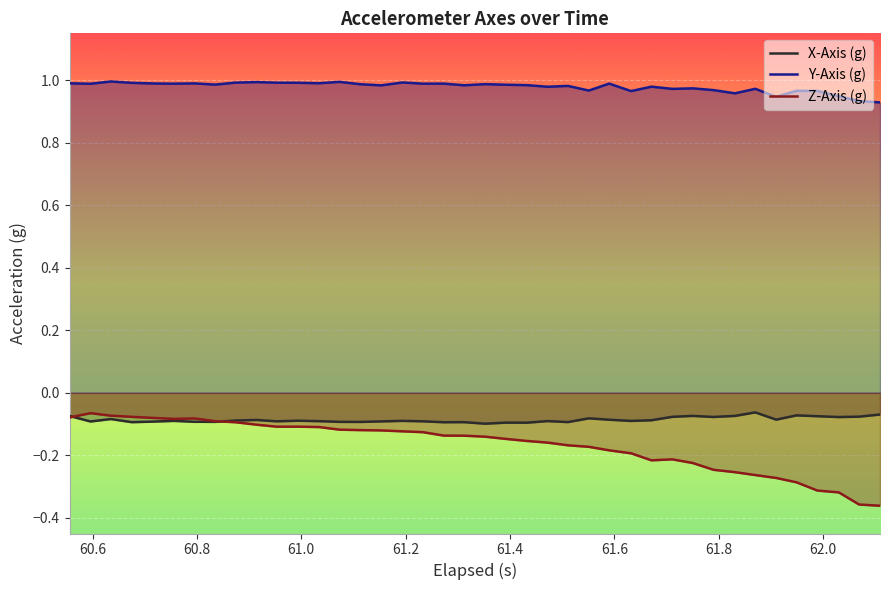

True or false: X-Axis (g) and Y-Axis (g) cross at least once.

False